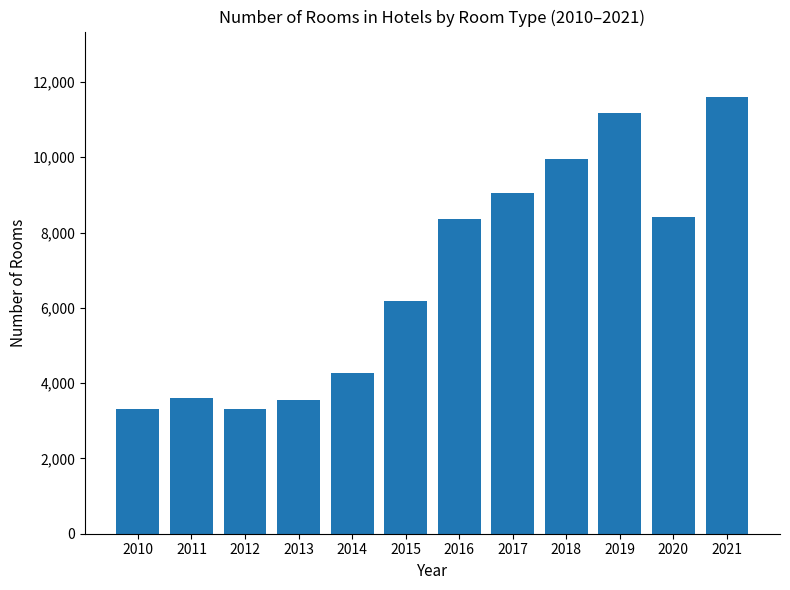

What is the value of the 3rd bar from the left?

3316